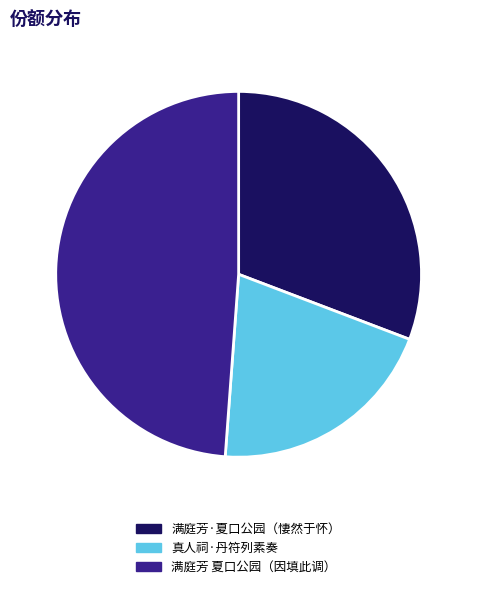

Is it true that 满庭芳·夏口公园（悽然于怀） is 31% of the pie?

True